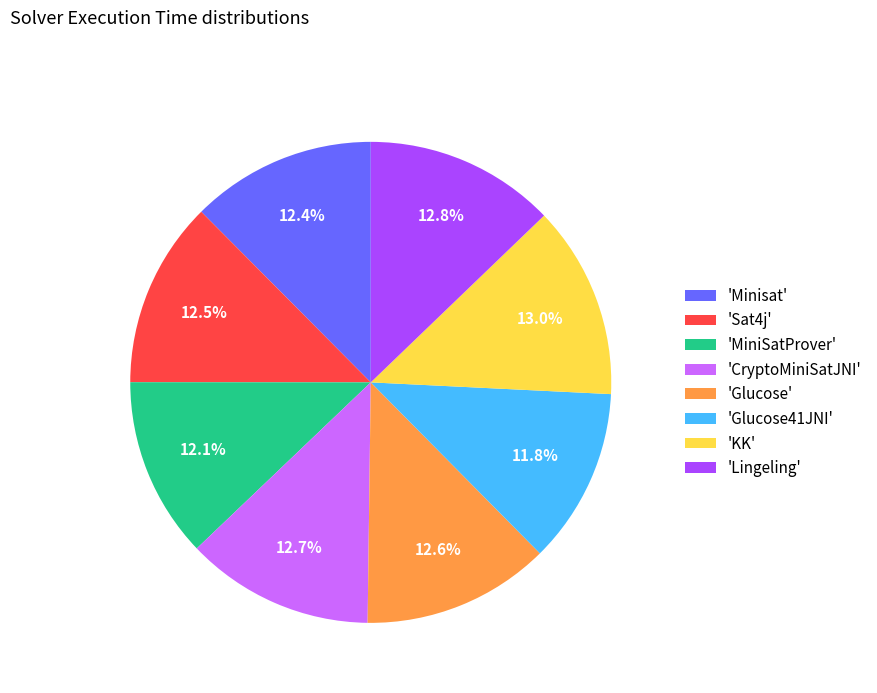

How much of the chart is everything except 'Glucose41JNI'?

88.2%